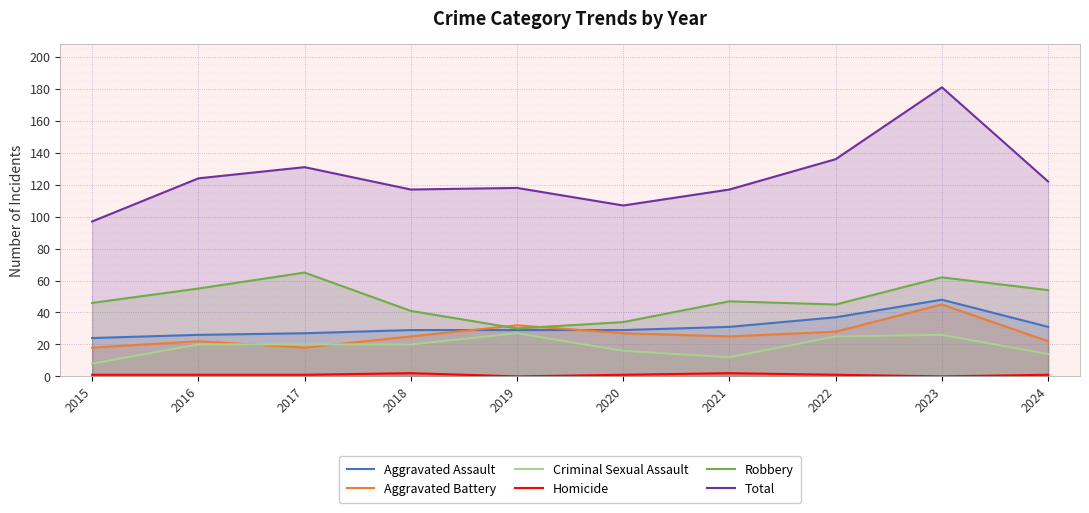

Rank the series at 2020 from highest to lowest value.

Total, Robbery, Aggravated Assault, Aggravated Battery, Criminal Sexual Assault, Homicide